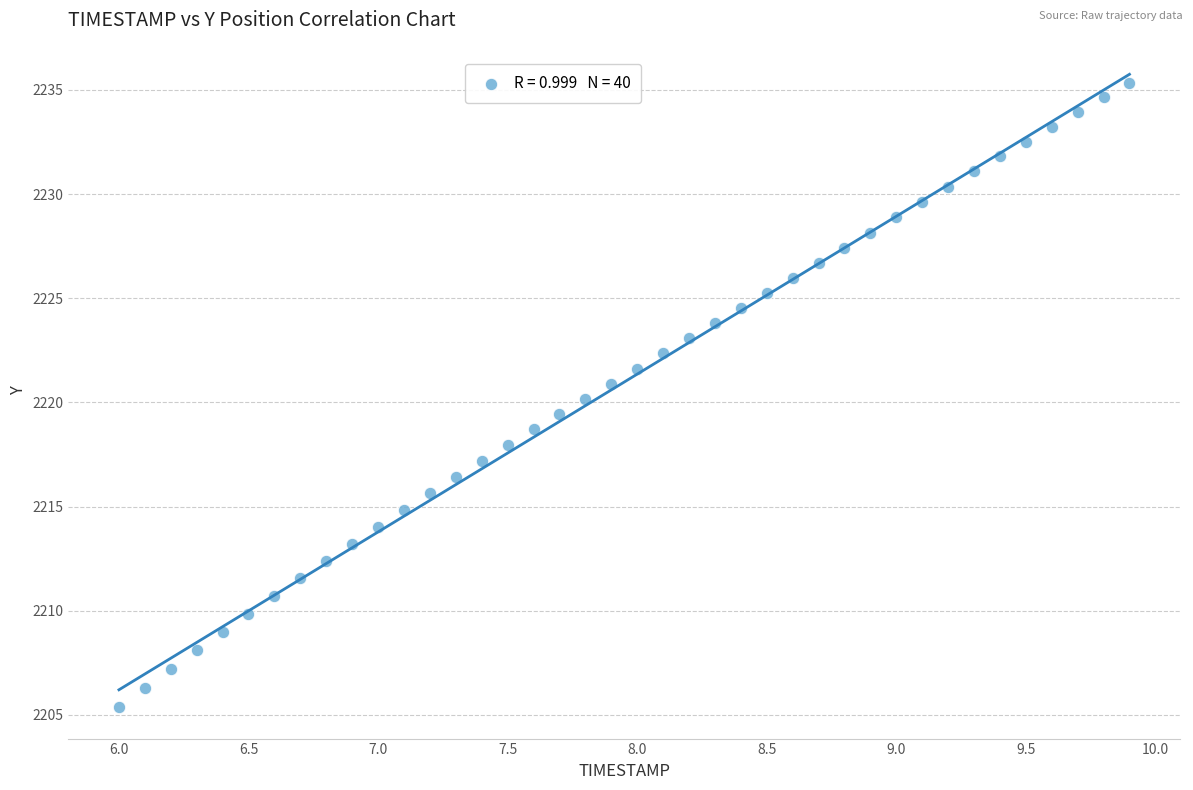

What is the range of Y values (max minus min)?

30.0